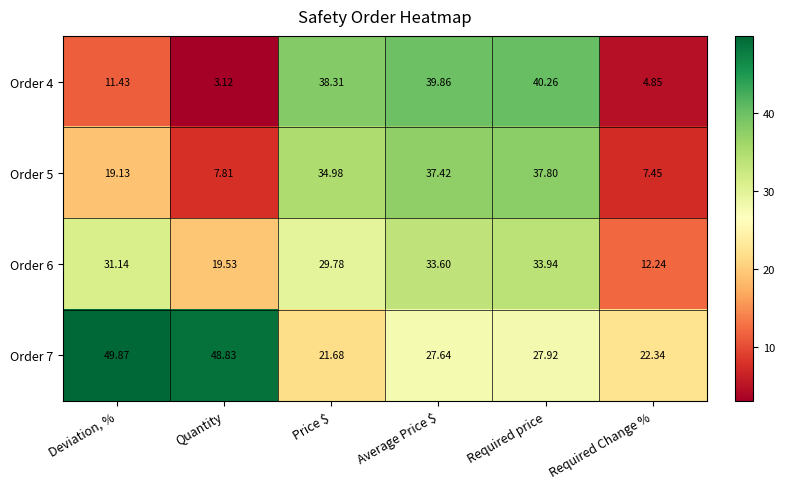

Which series has the largest range (max minus min)?

Order 4